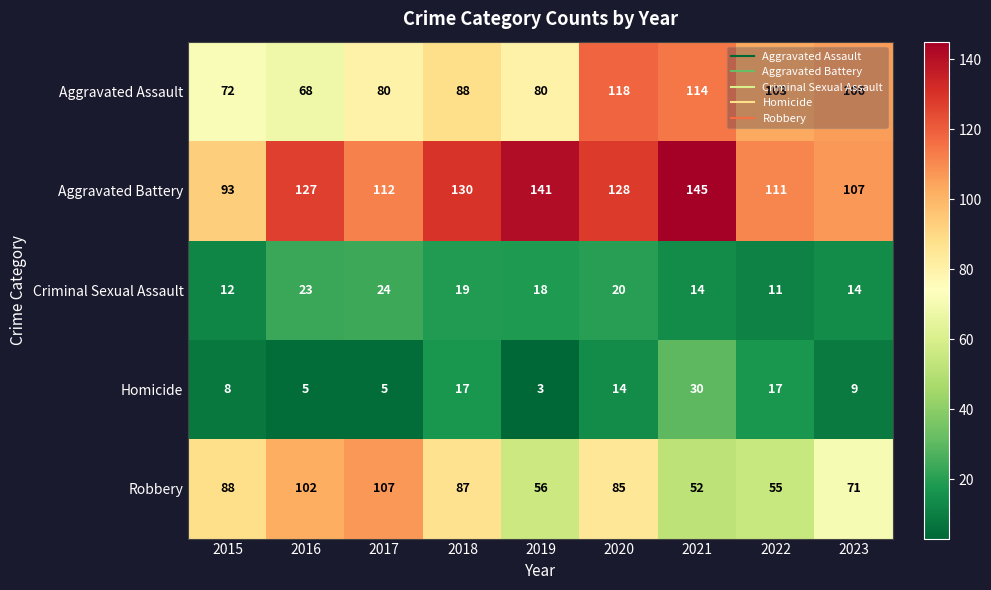

At how many categories does at least one series exceed 109?

7